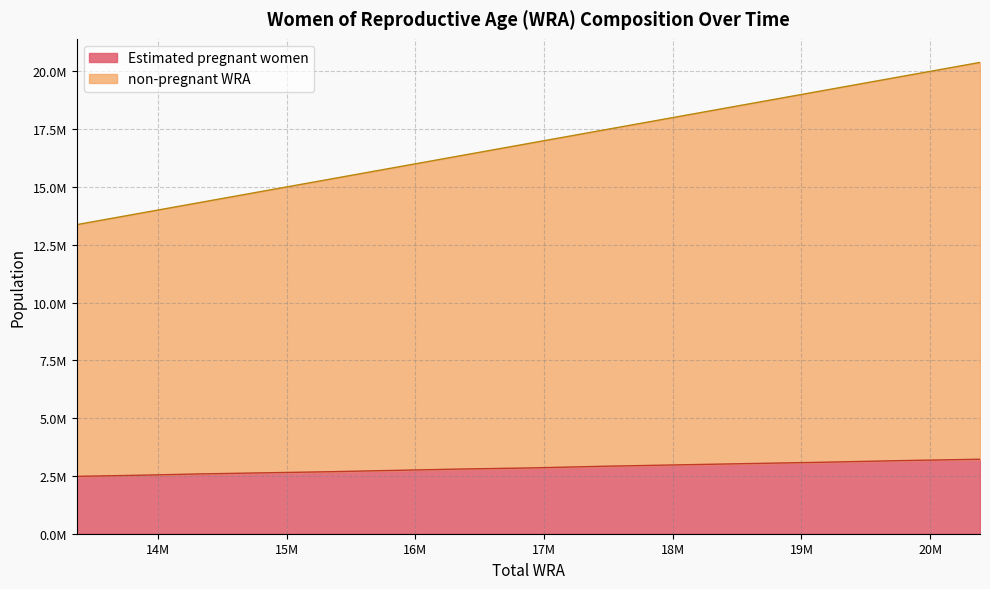

Rank the categories by Estimated pregnant women value from highest to lowest.

20386728, 19776256, 19174580, 18583669, 18006944, 17446245, 16894224, 16358958, 15838161, 15326652, 14821716, 14328740, 13842766, 13370081